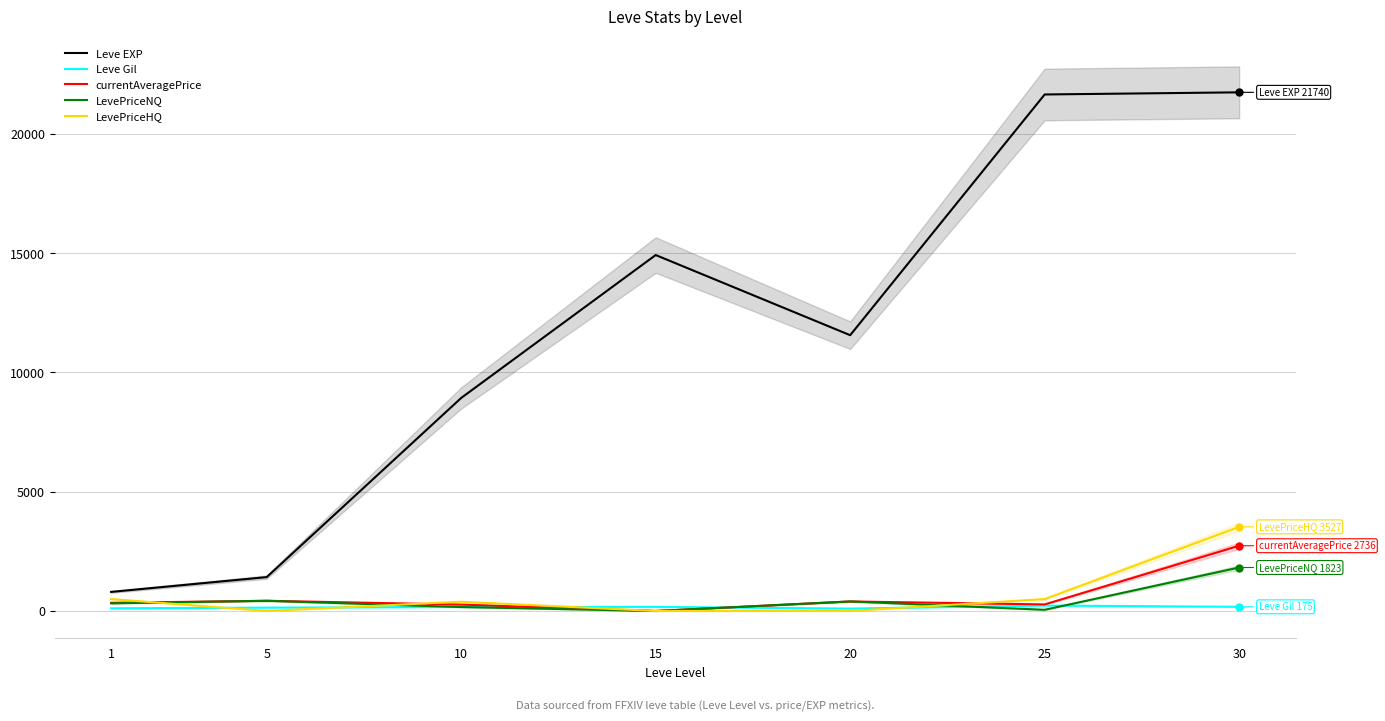

Which series changed the most between 10 and 25?

Leve EXP